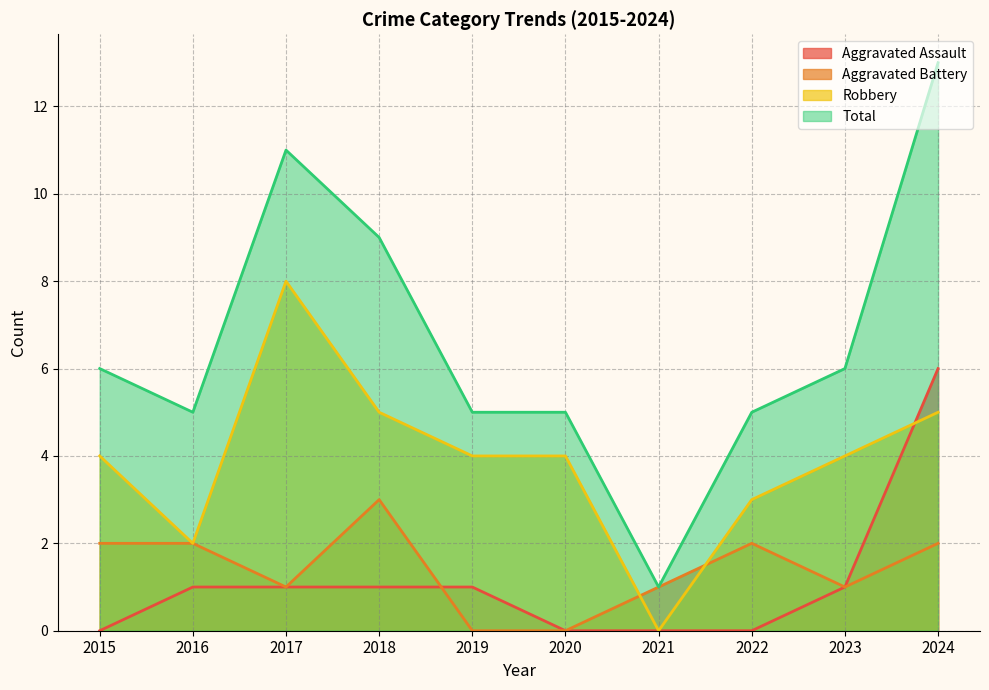

Is the value of Total at 2018 greater than the value of Robbery at 2023?

Yes